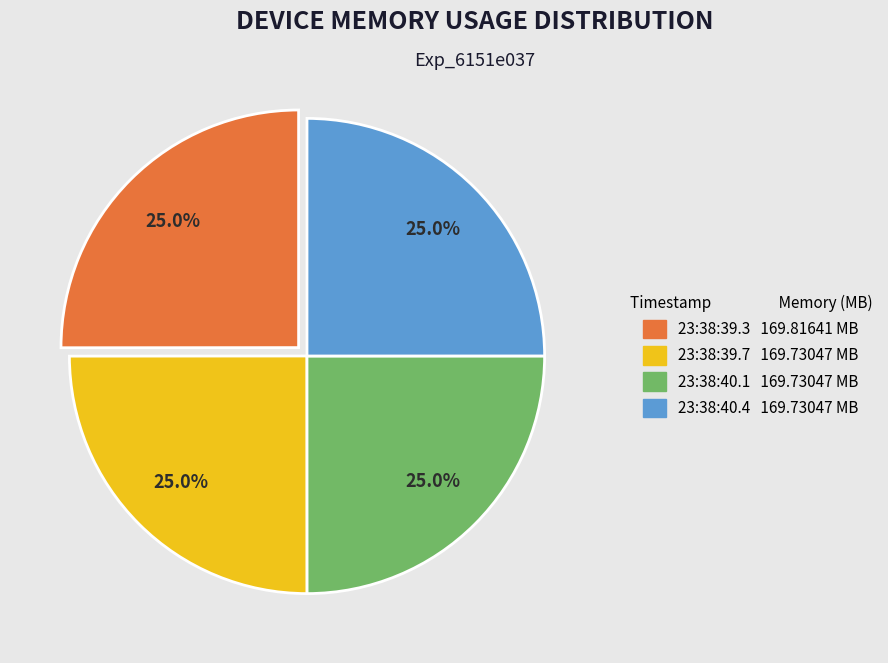

Is there a majority slice in this chart?

No